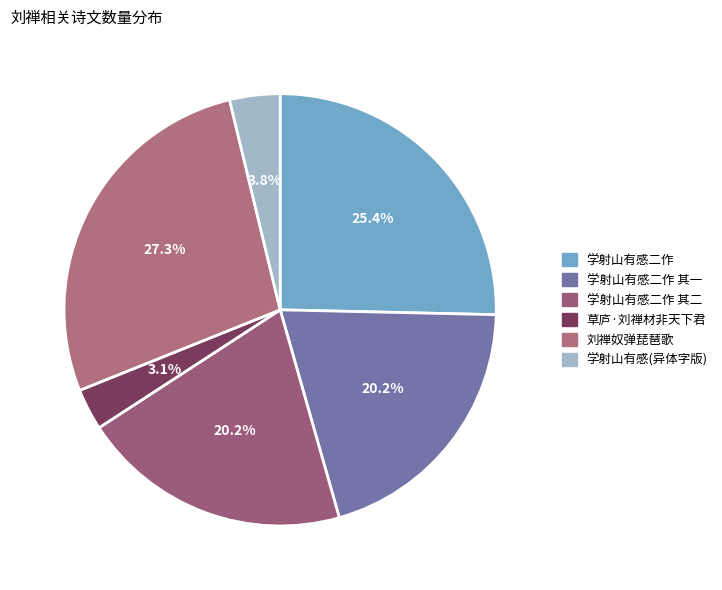

Does any single category account for the majority?

No